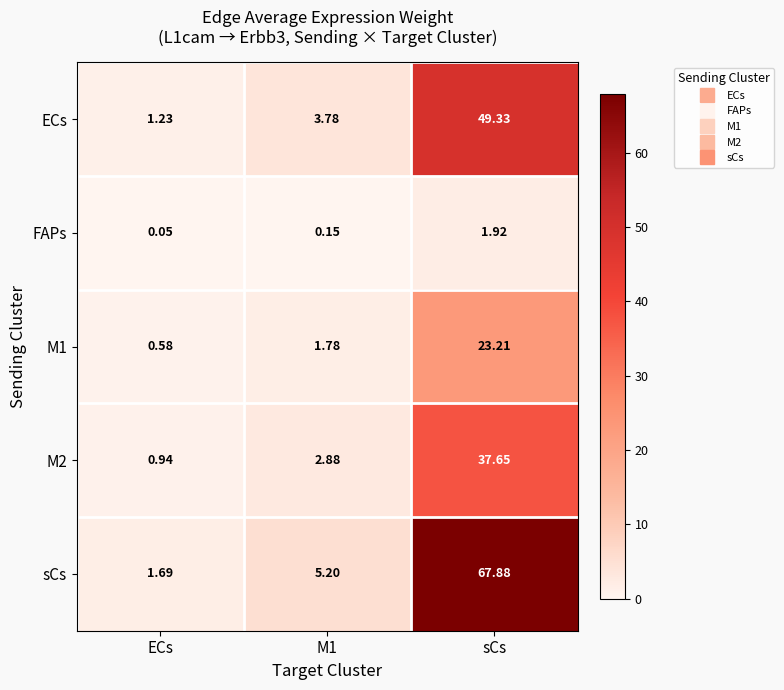

At which category does the chart reach its minimum across all series?

ECs